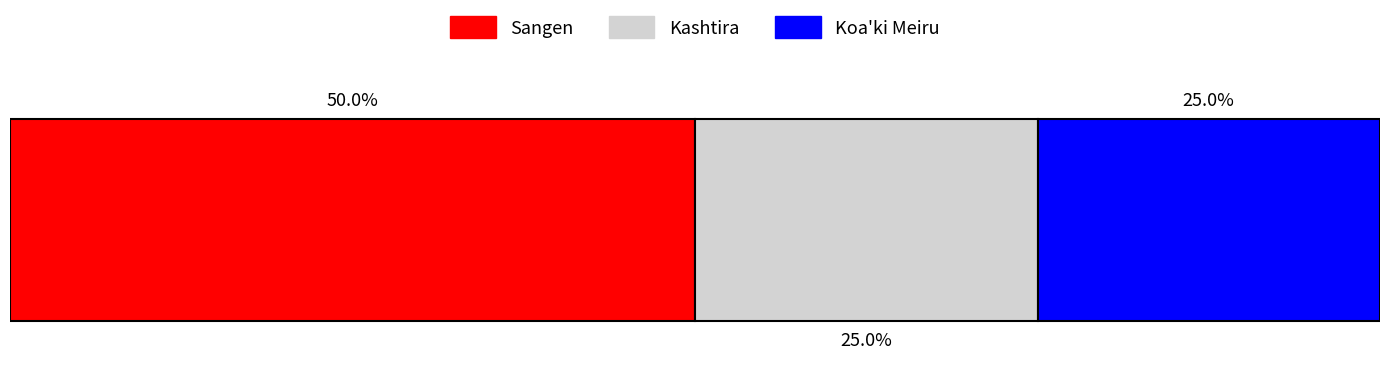

What position from the right is Sangen?

3